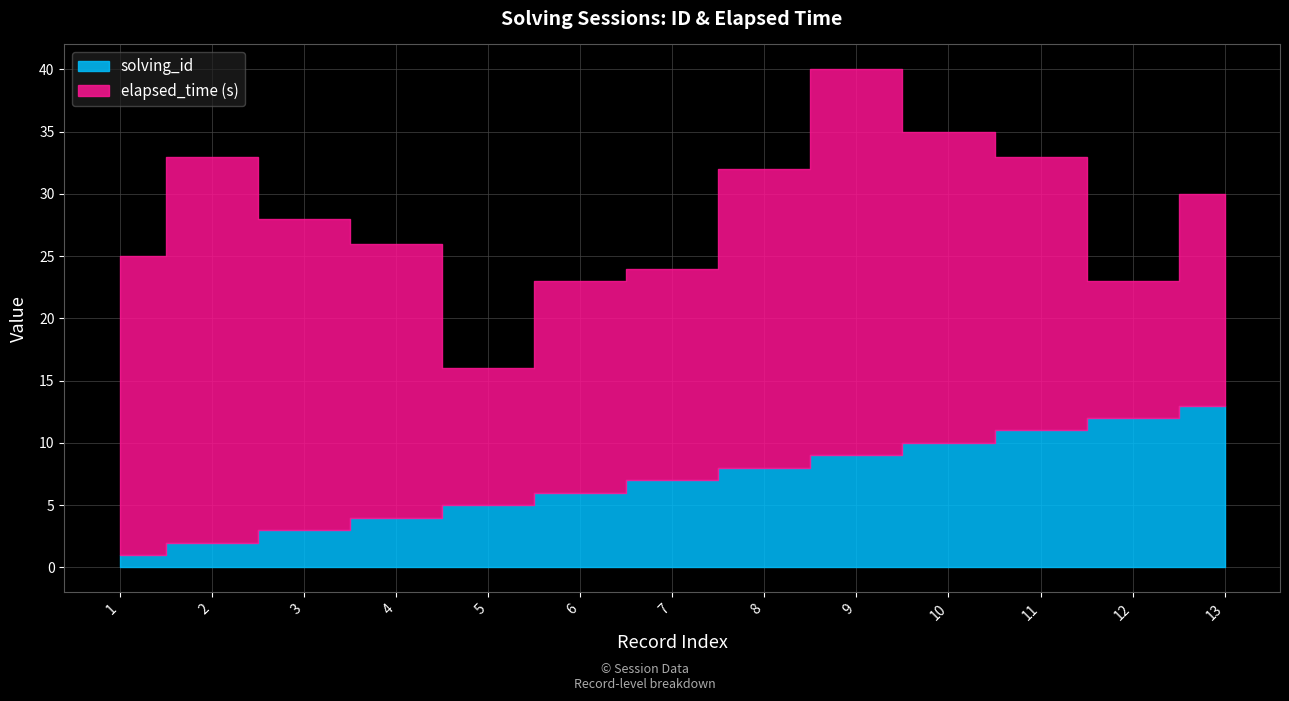

Does the chart have visible grid lines?

Yes